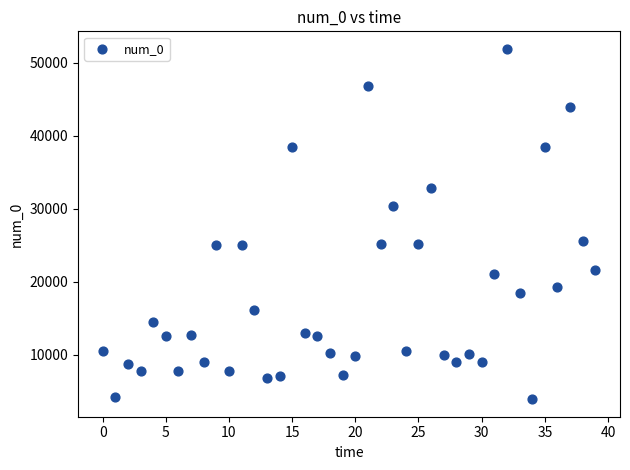

What is the range of Y values (max minus min)?

47952